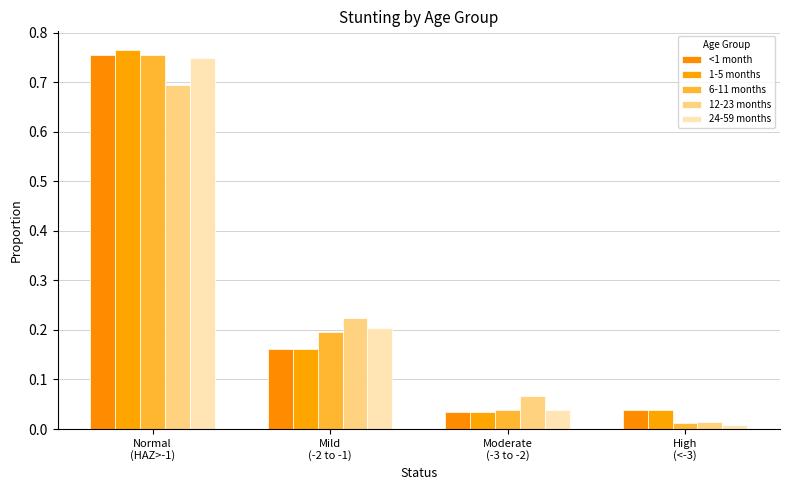

The 6-11 months series shows 0.2 at Normal
(HAZ>-1). True or false?

False